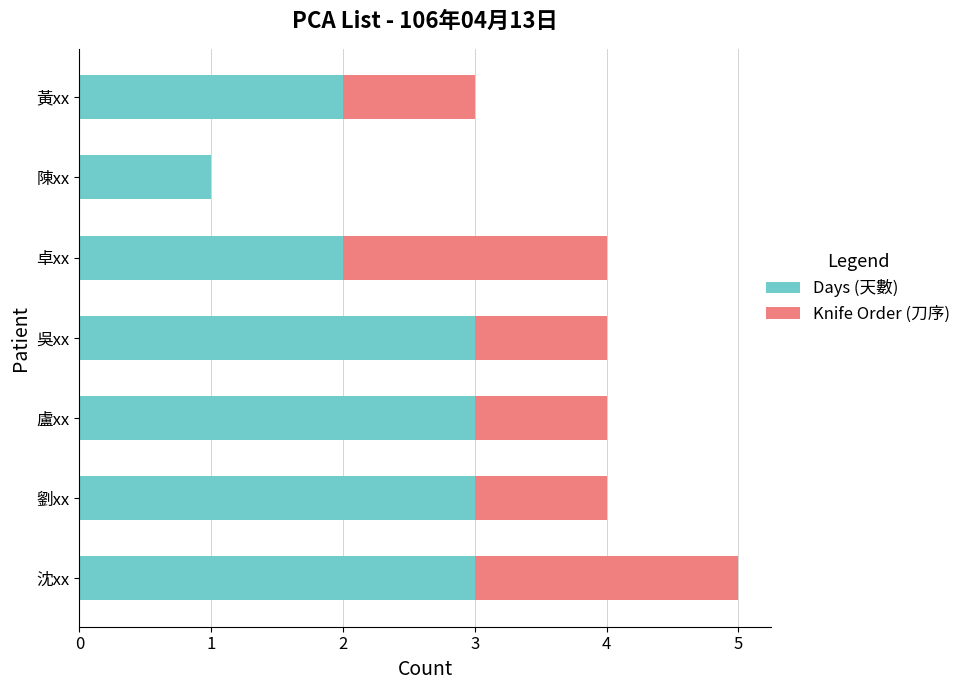

What is the sum of all Days (天數) values?

17